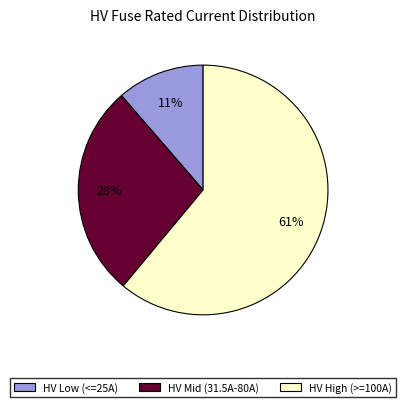

Is the sum of HV High (>=100A) and HV Mid (31.5A-80A) greater than half?

Yes